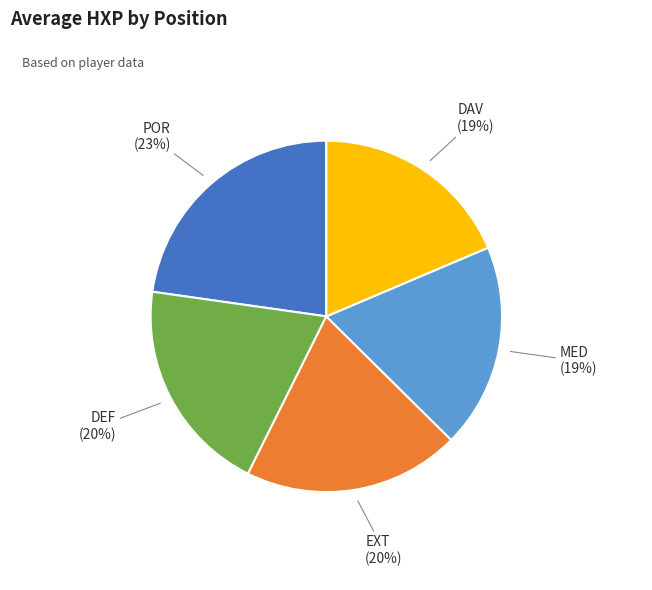

Count the number of slices in the pie.

5